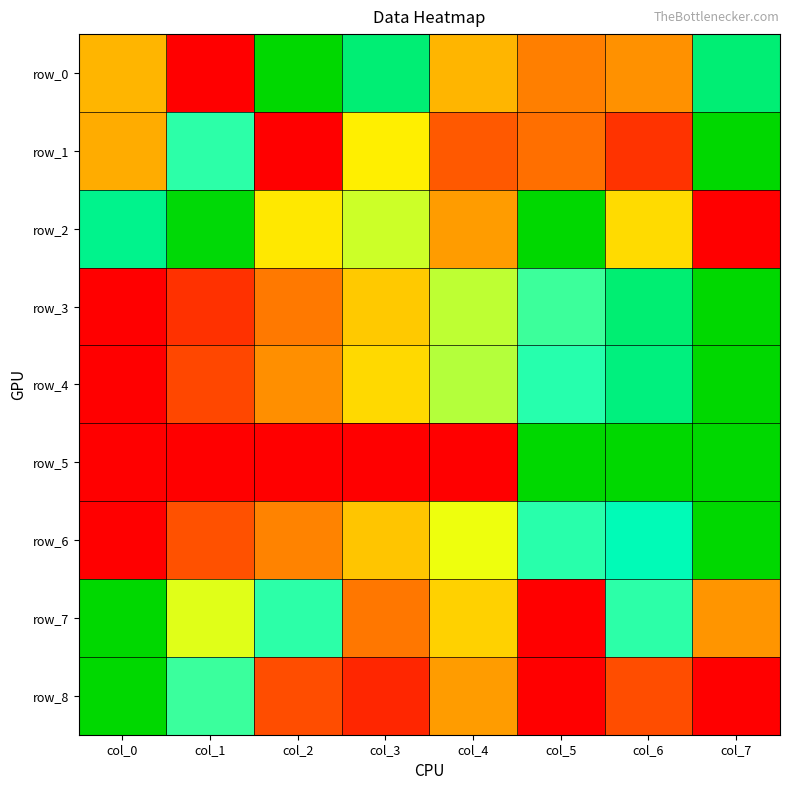

How many positive values does the row_4 series have?

7